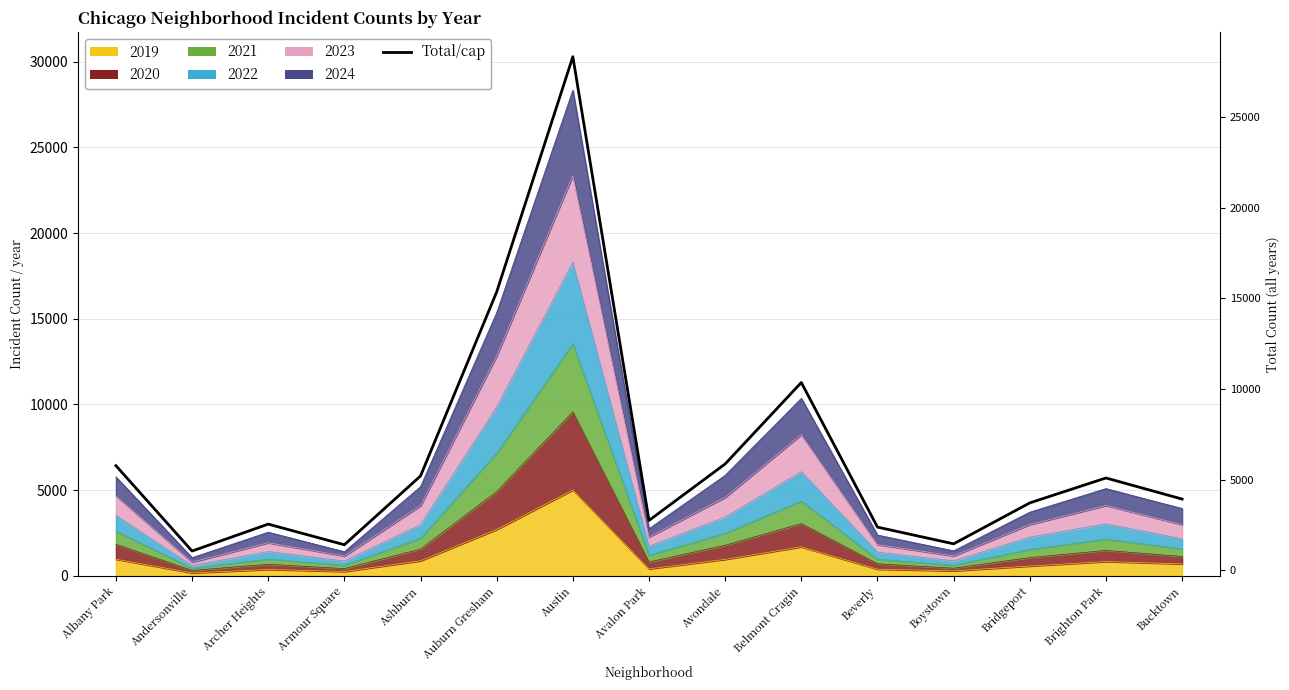

The value at Avalon Park is 4025. True or false?

False